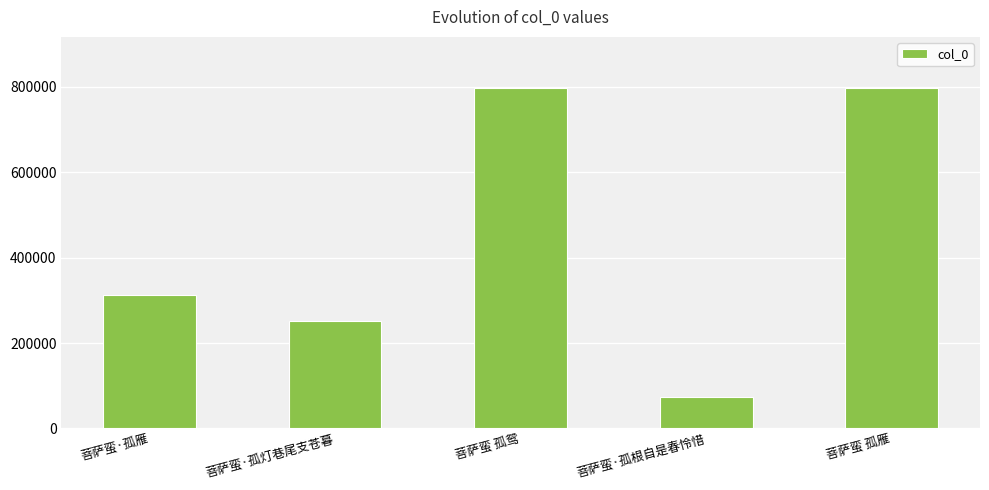

At which category does the chart reach its minimum across all series?

菩萨蛮·孤根自是春怜惜